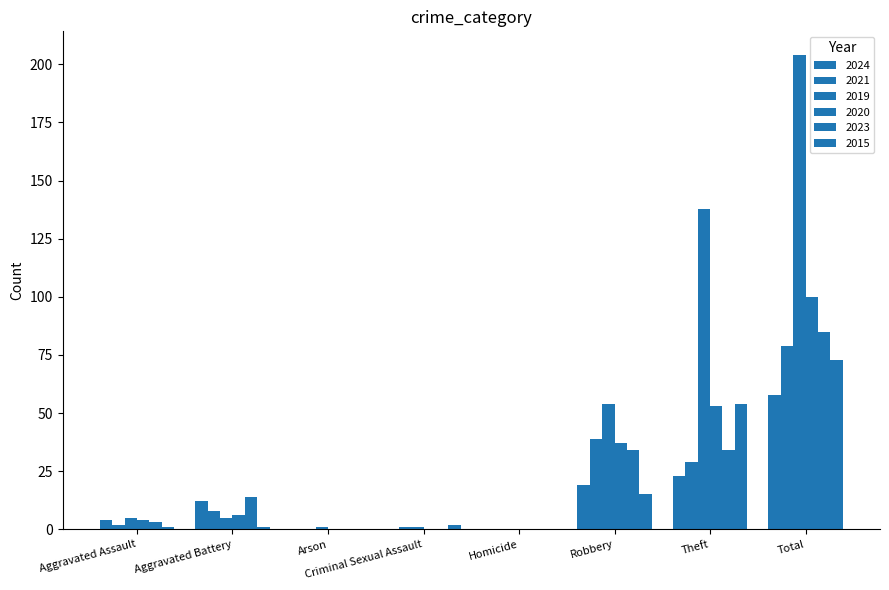

What is the label of the 3rd bar from the right?

Robbery